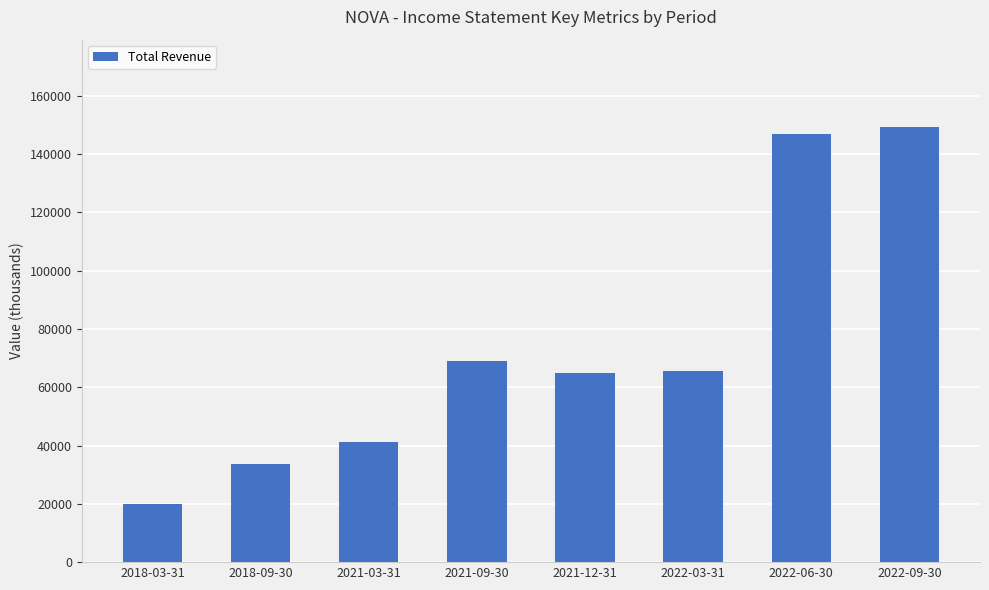

Approximately how many times larger is the value at 2018-03-31 compared to 2021-03-31?

0.5